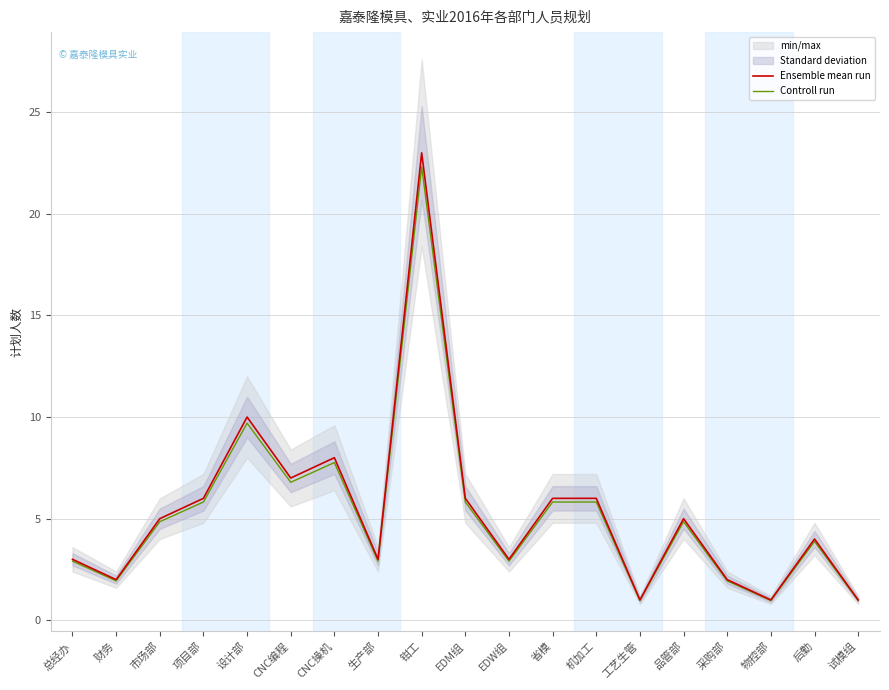

What is the sum of the Ensemble mean run values at EDW组 and CNC编程?

10.0